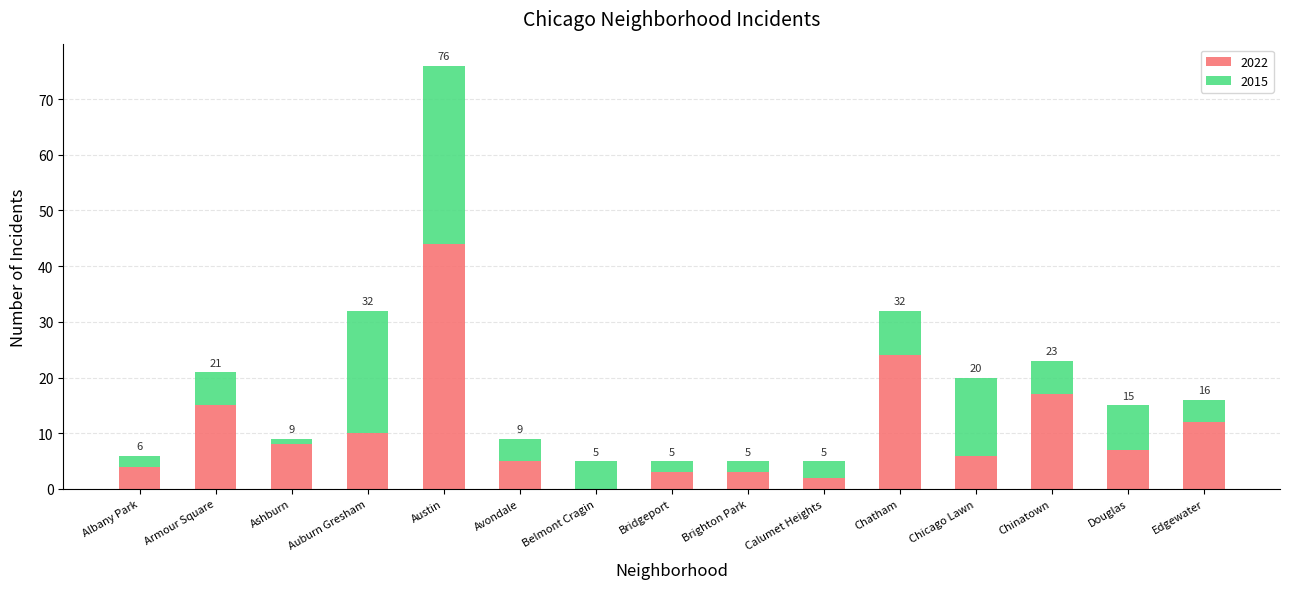

Reading left to right, transcribe the values for 2022.

Albany Park=4	Armour Square=15	Ashburn=8	Auburn Gresham=10	Austin=44	Avondale=5	Belmont Cragin=0	Bridgeport=3	Brighton Park=3	Calumet Heights=2	Chatham=24	Chicago Lawn=6	Chinatown=17	Douglas=7	Edgewater=12